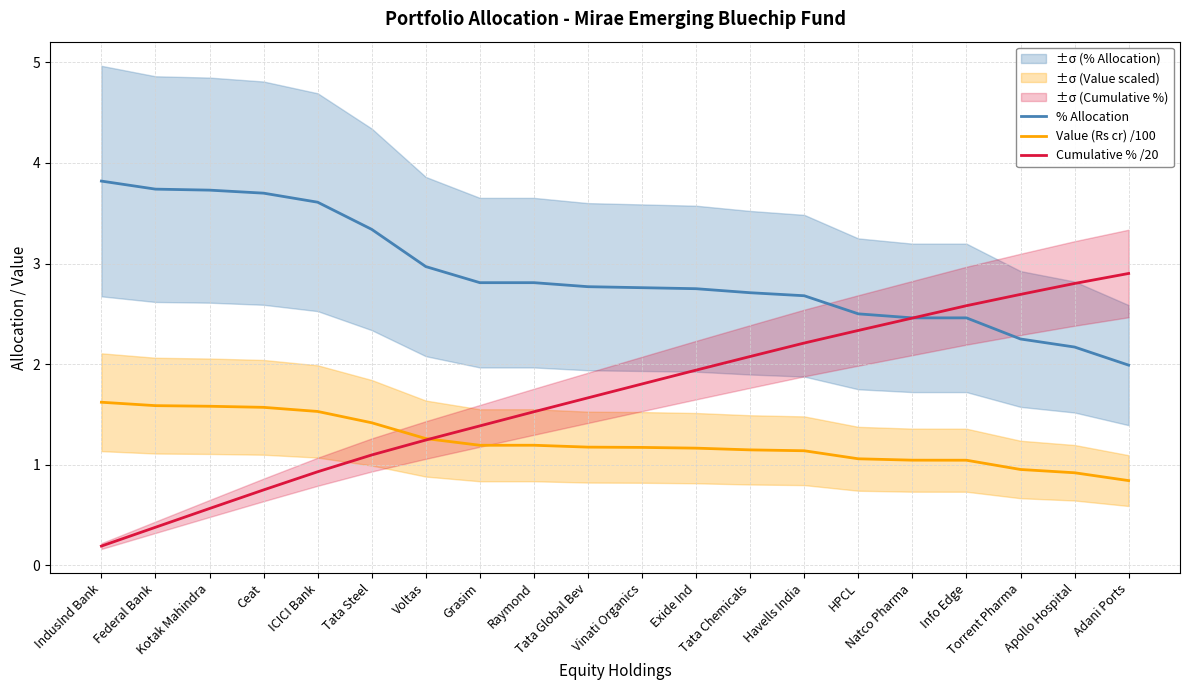

What is the sum of all % Allocation values?

58.0